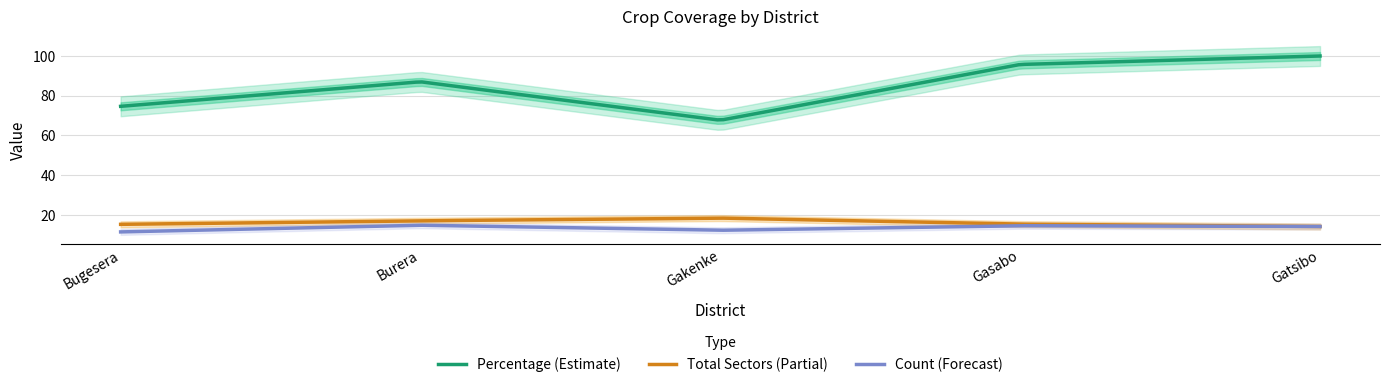

How many lines are shown in the chart?

3